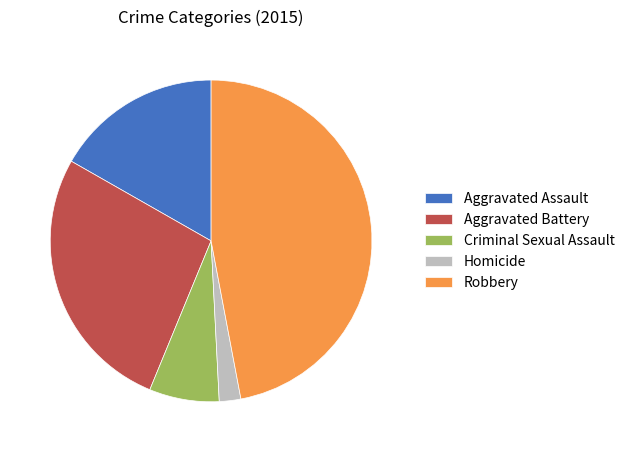

Rank the categories by value from lowest to highest.

Homicide, Criminal Sexual Assault, Aggravated Assault, Aggravated Battery, Robbery